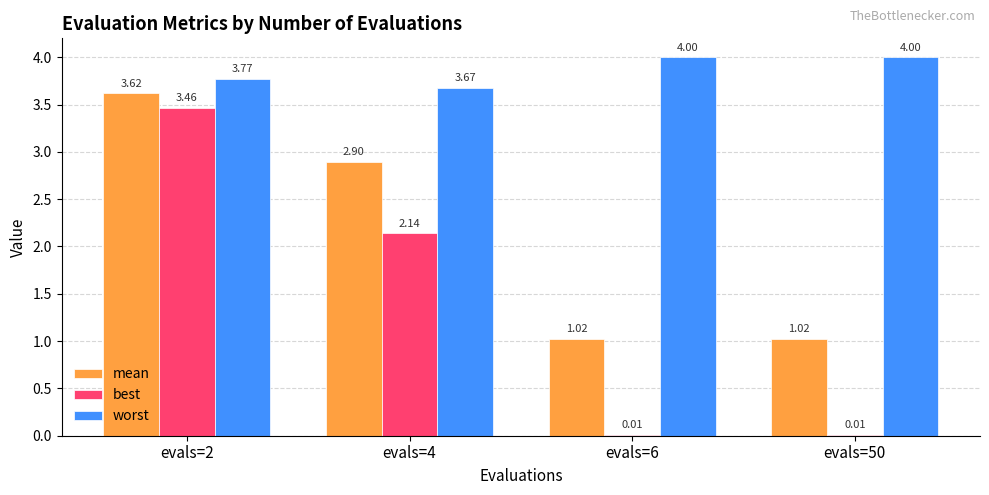

What is the sum of the mean values at evals=6 and evals=2?

4.6